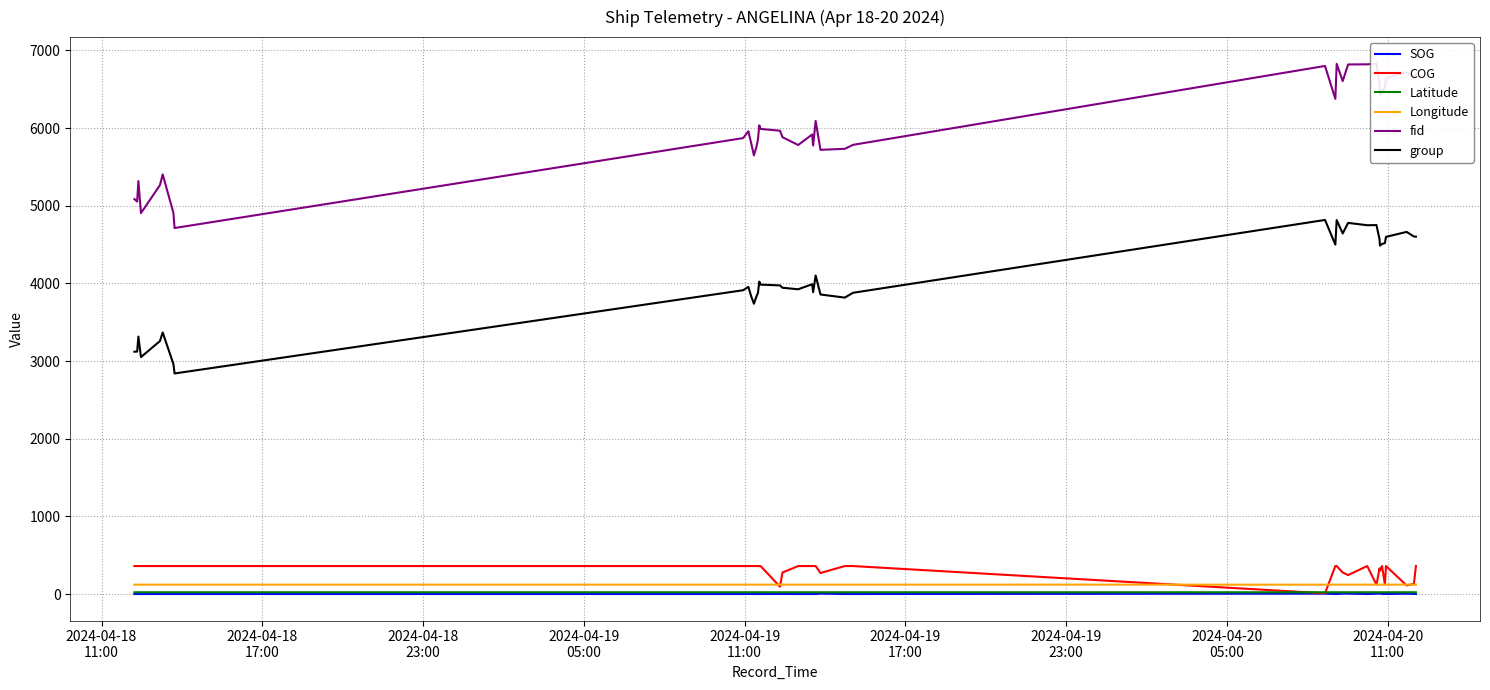

True or false: SOG and group cross at least once.

False